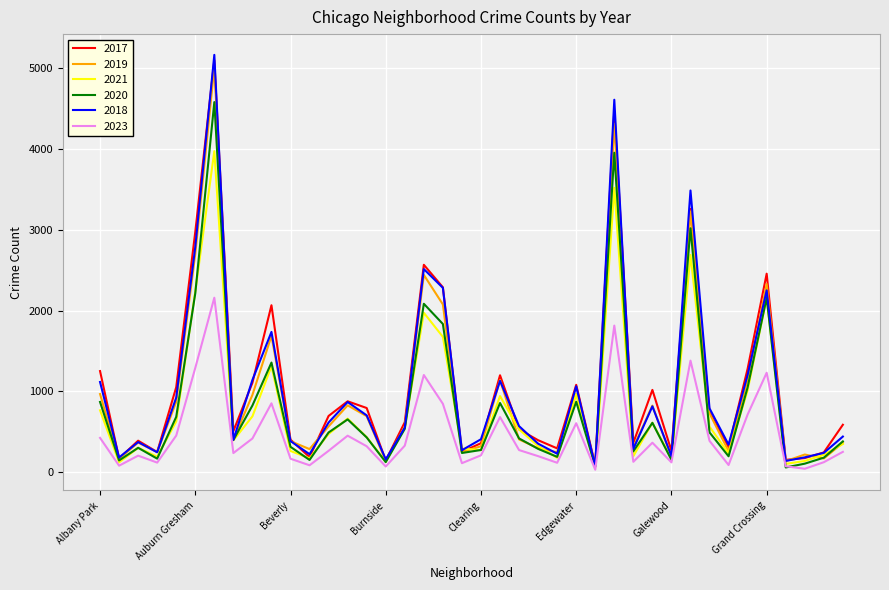

True or false: 2021 has more than 0 interior local peaks.

True